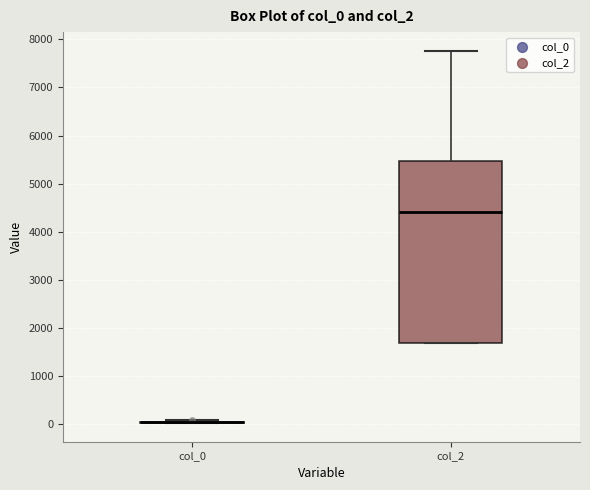

Reading left to right, transcribe this box plot: for each box, give where its median line is, the range the box spans, and where its two whiskers end, as read against the y-axis. The values are not printed on the chart, so give them approximately, as read against the axis.

col_0: box collapsed to a line at 0, whiskers 0 to 100
col_2: median 4400, box 1700 to 5500, whiskers 1700 to 7800